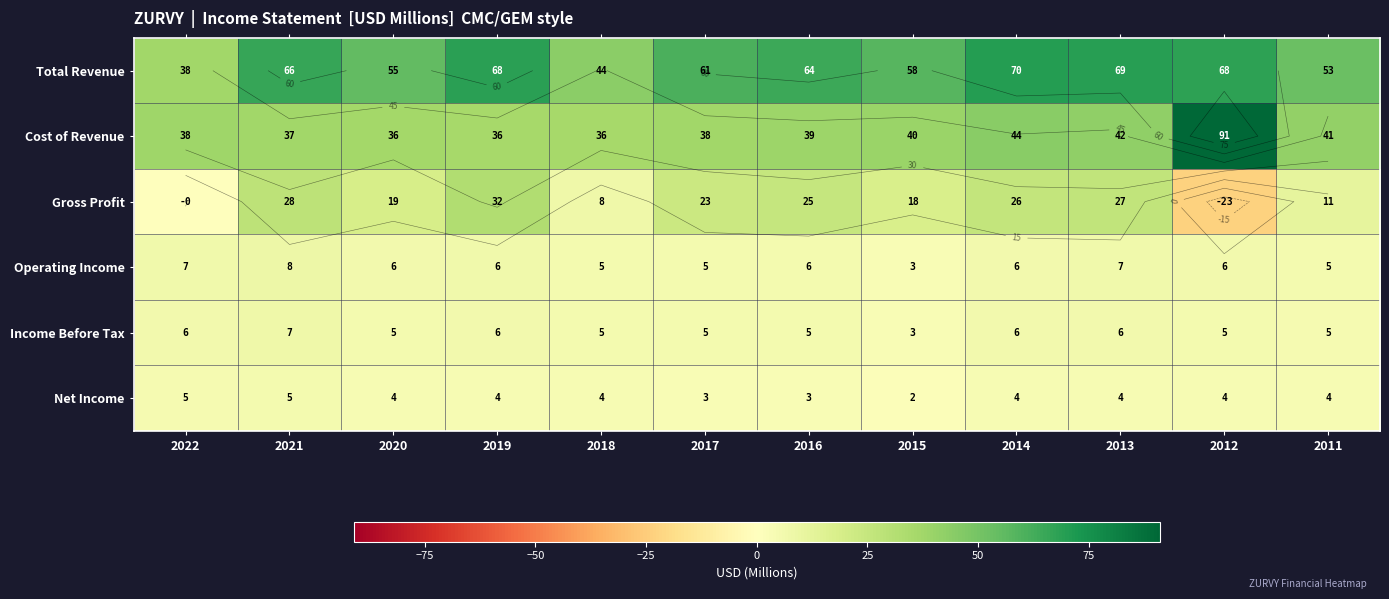

Rank the series at 2022 from highest to lowest value.

Cost of Revenue, Total Revenue, Operating Income, Income Before Tax, Net Income, Gross Profit